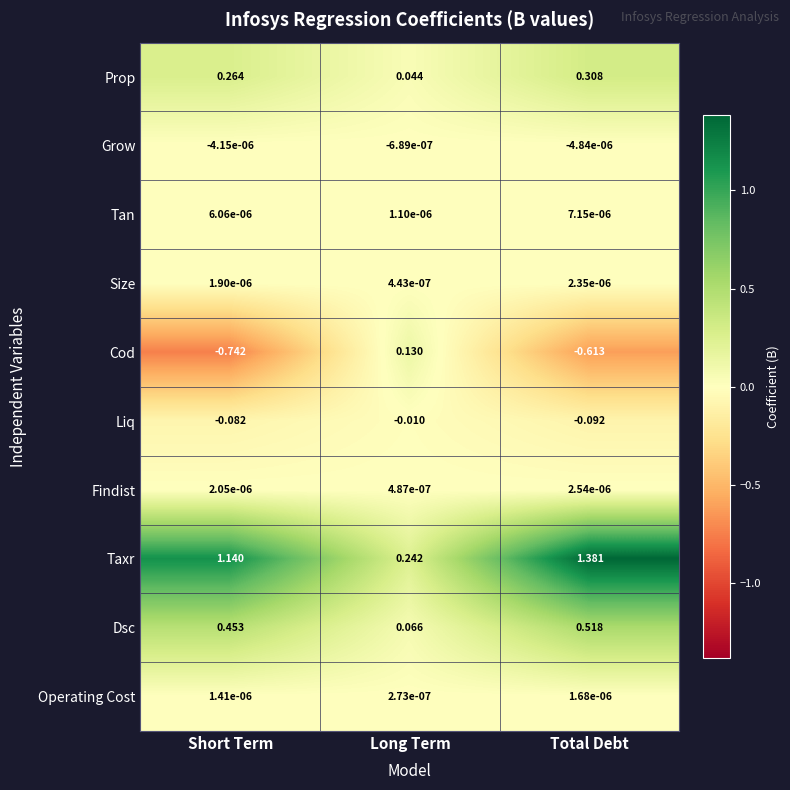

Which series has the largest total across all categories?

Taxr